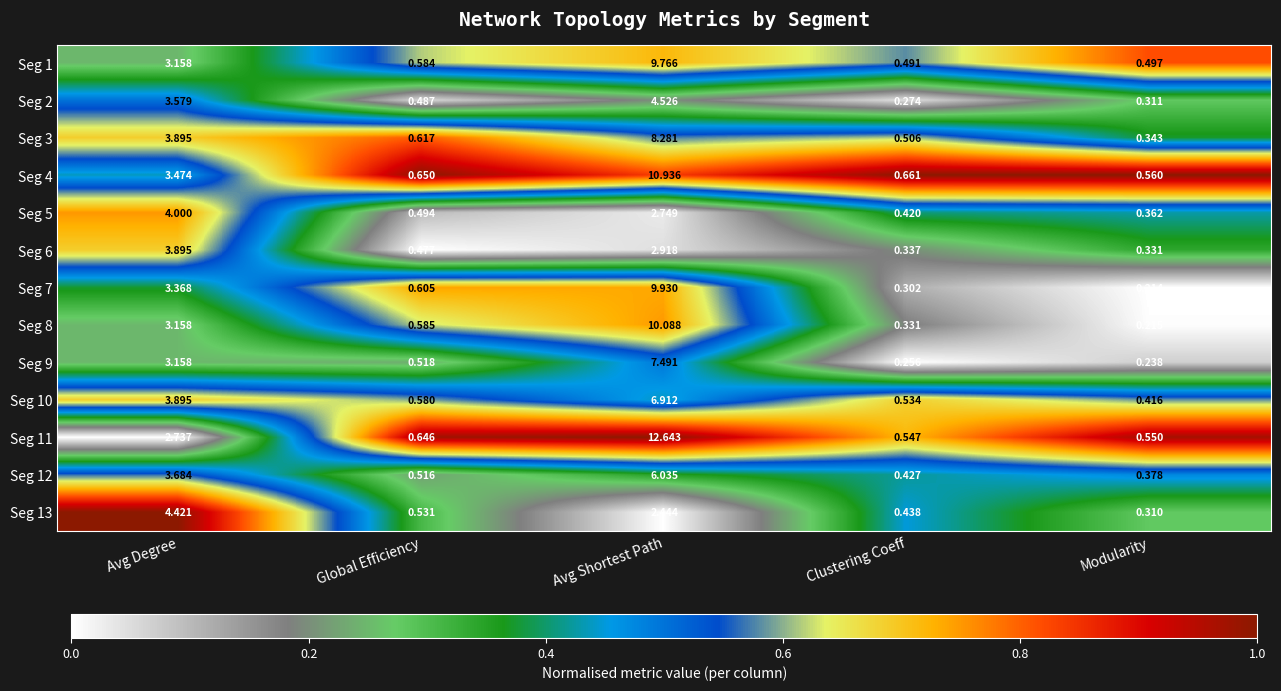

Which category has the highest value across all series?

Avg Shortest Path